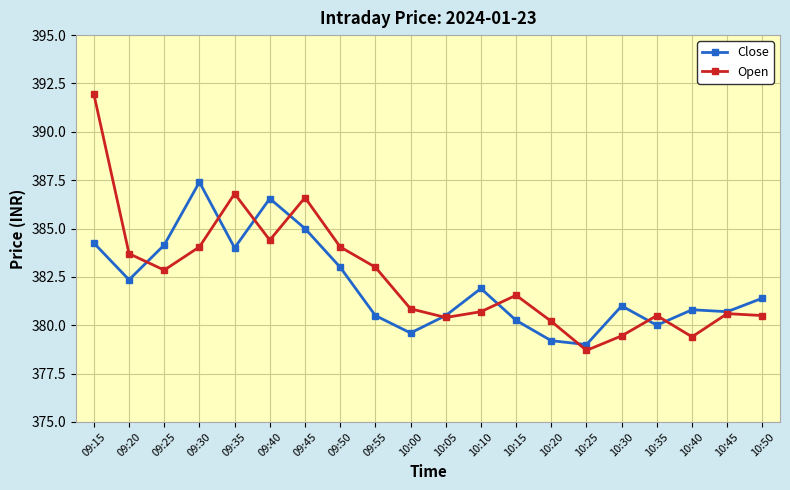

What is the value of the Open point at the 9th from the left?

383.0